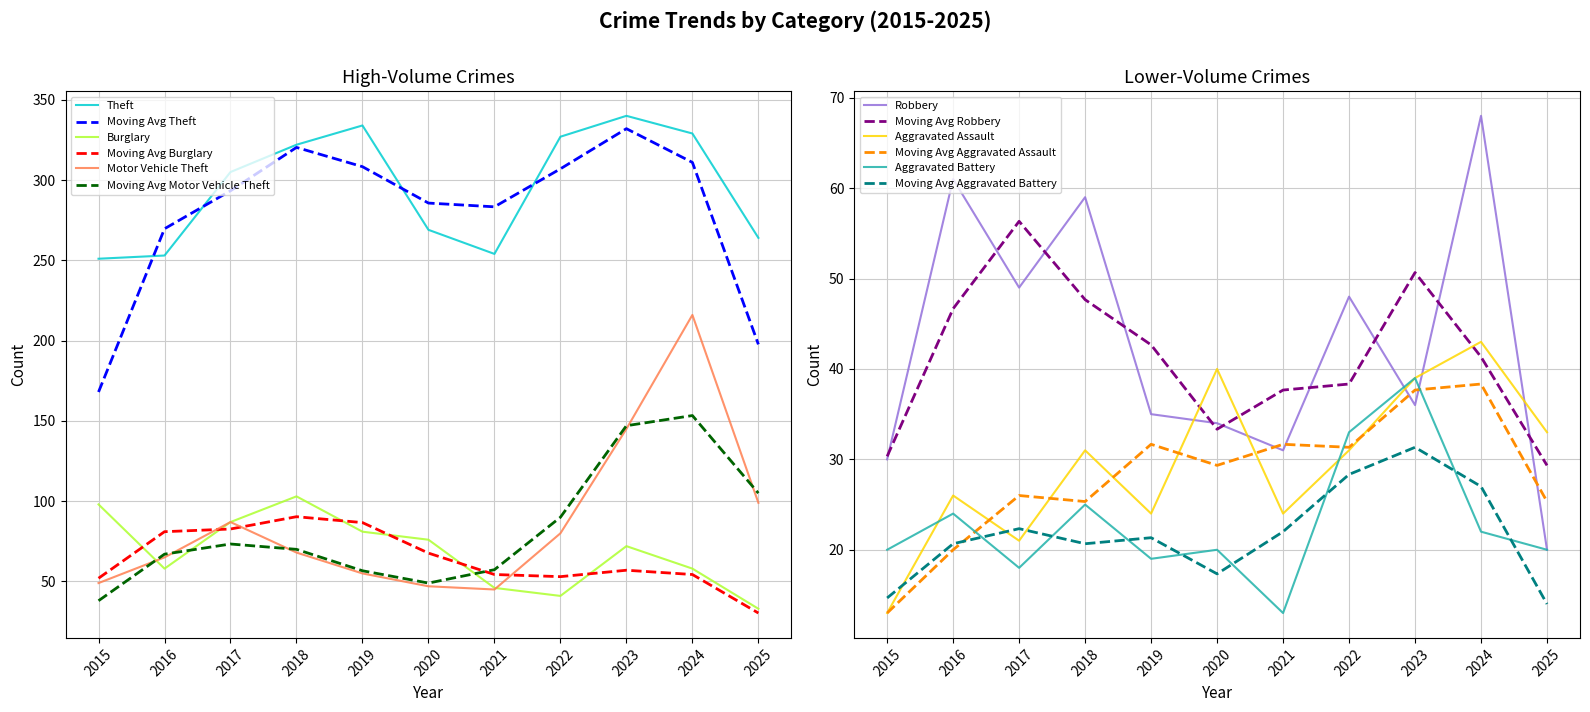

List the labels in order of Aggravated Battery value, largest first.

2023, 2022, 2018, 2016, 2024, 2015, 2020, 2025, 2019, 2017, 2021